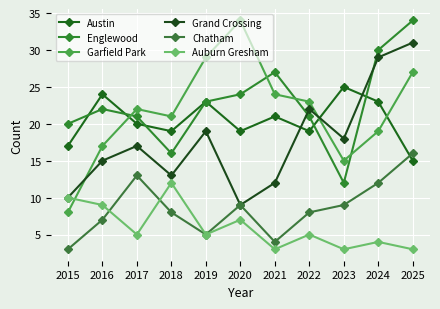

Between which two adjacent categories do Grand Crossing and Austin first intersect?

2021 and 2022